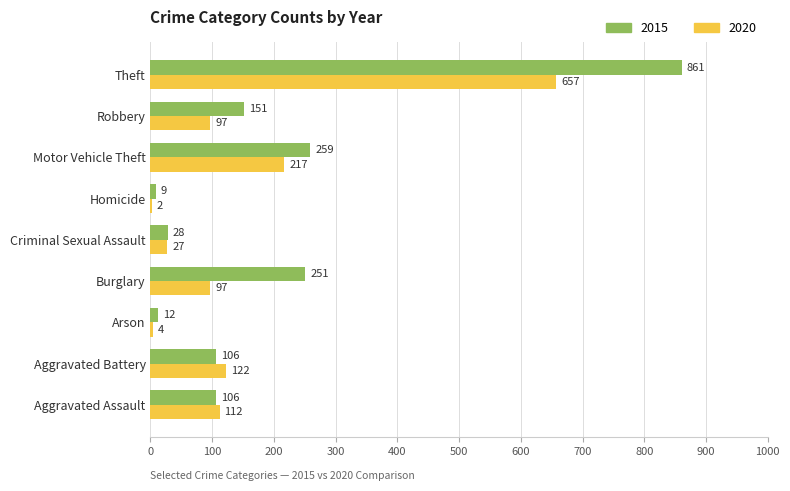

Count the number of categories in the chart.

9